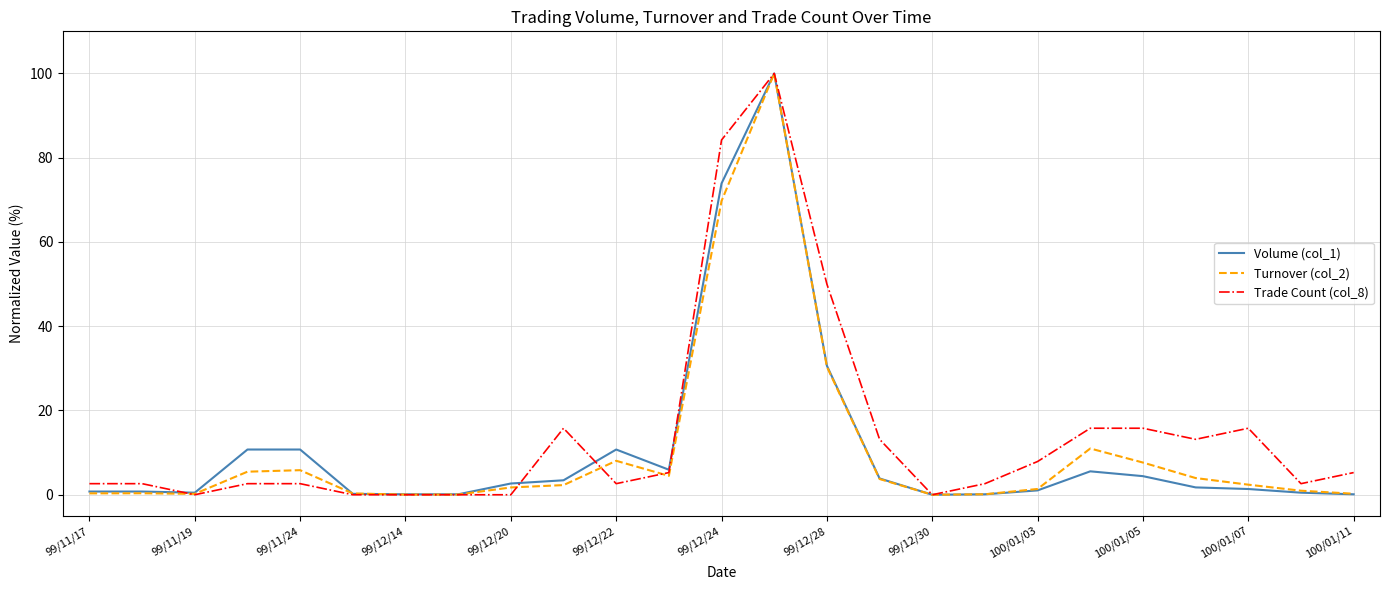

What is the maximum value shown in the chart?

100.0